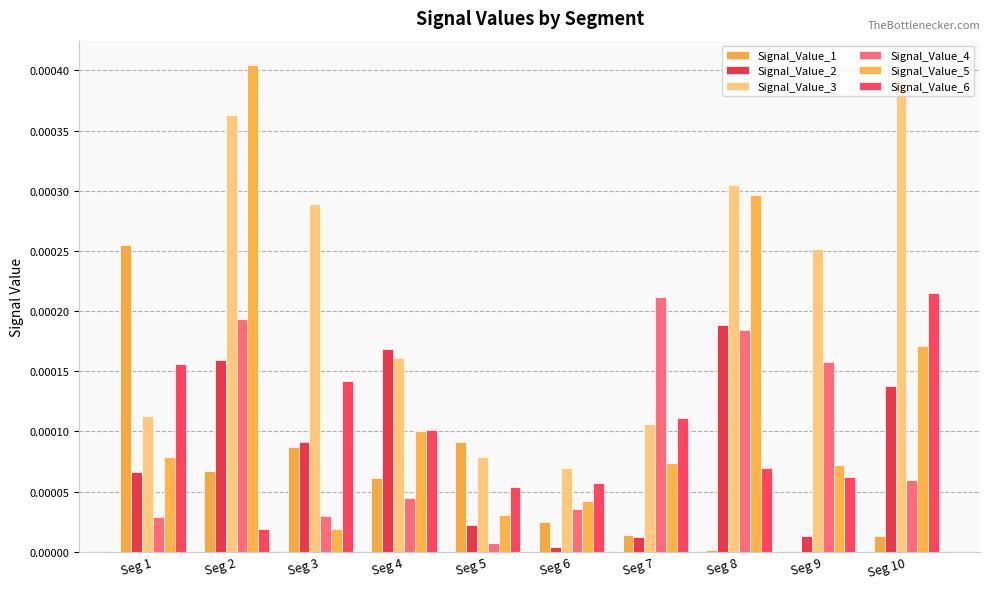

How many Signal_Value_3 values are between 0 and 1?

10